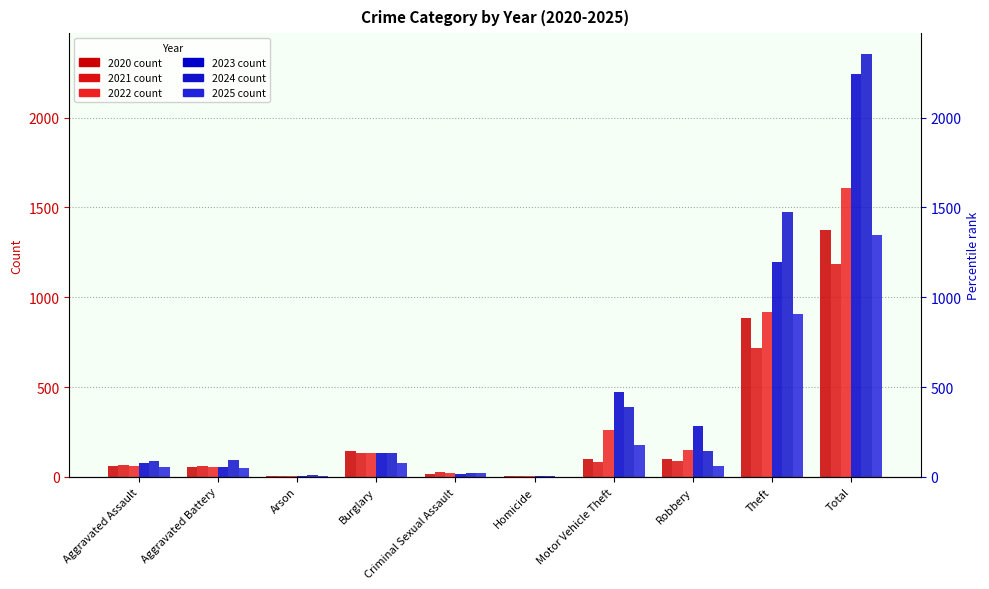

Where is 2020 nearest to the value 689?

Theft